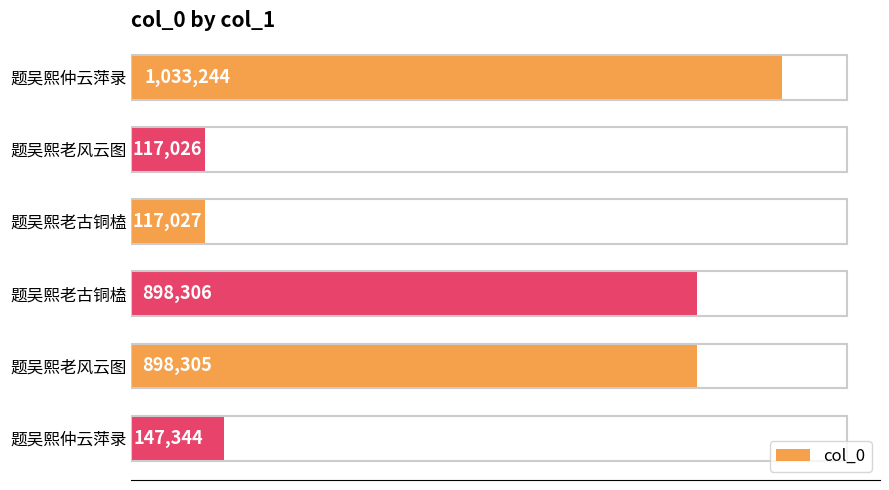

Does the chart contain any negative values?

No